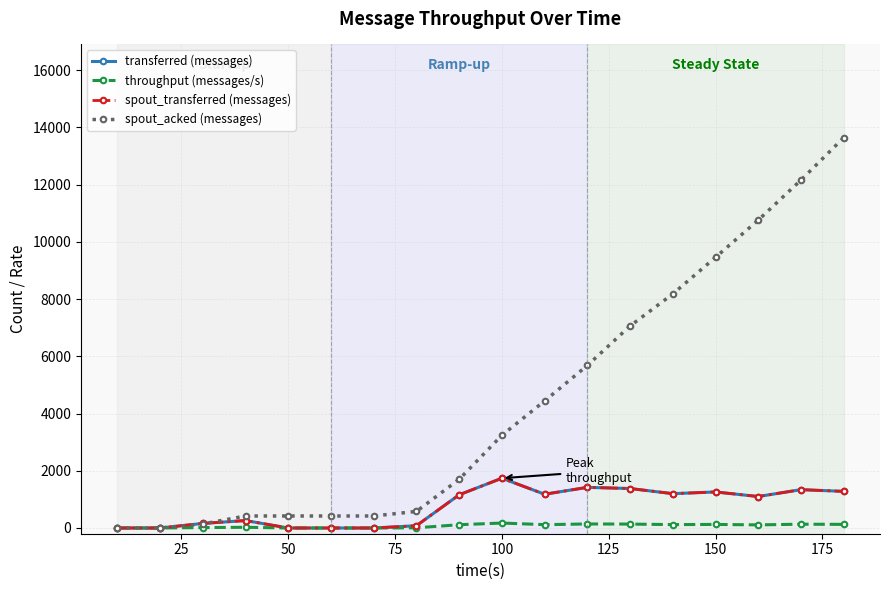

Does the chart have visible grid lines?

Yes